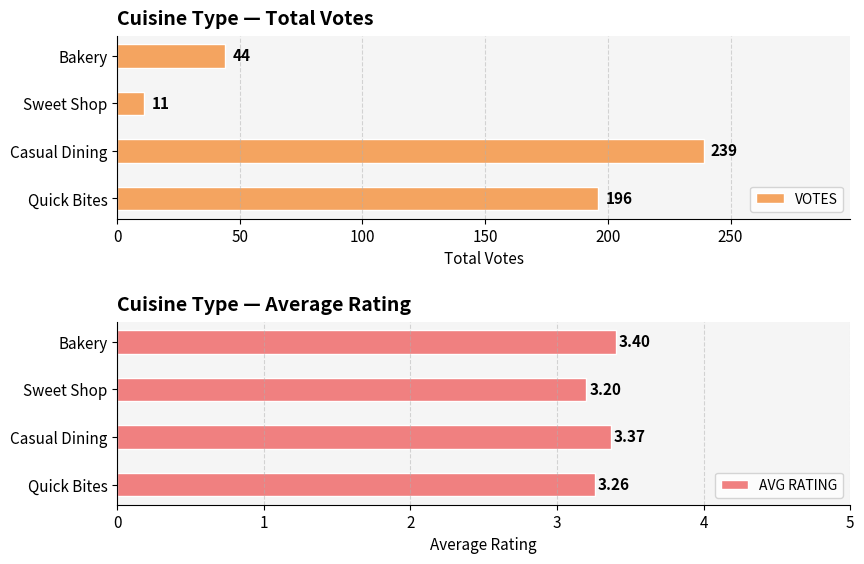

The value of VOTES at Bakery is 67. True or false?

False